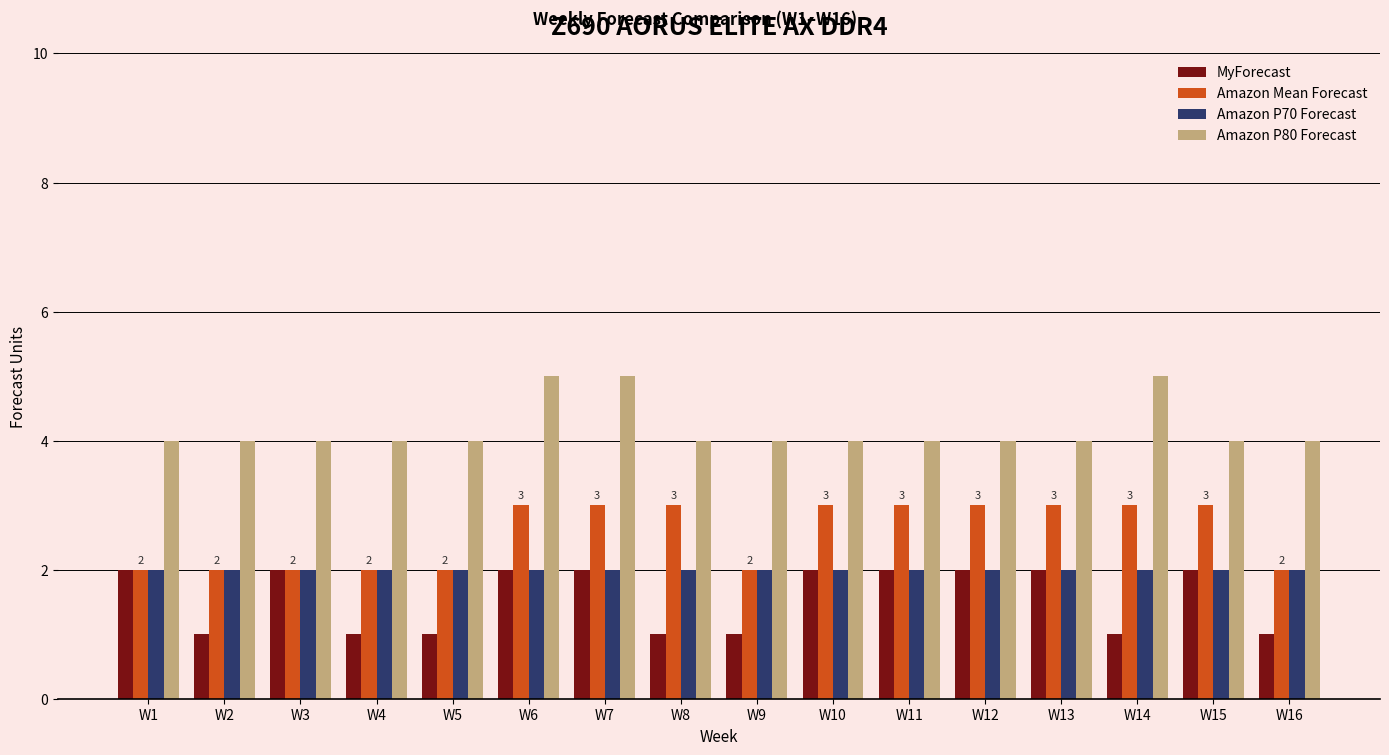

What is the sum of the MyForecast values at W14 and W3?

3